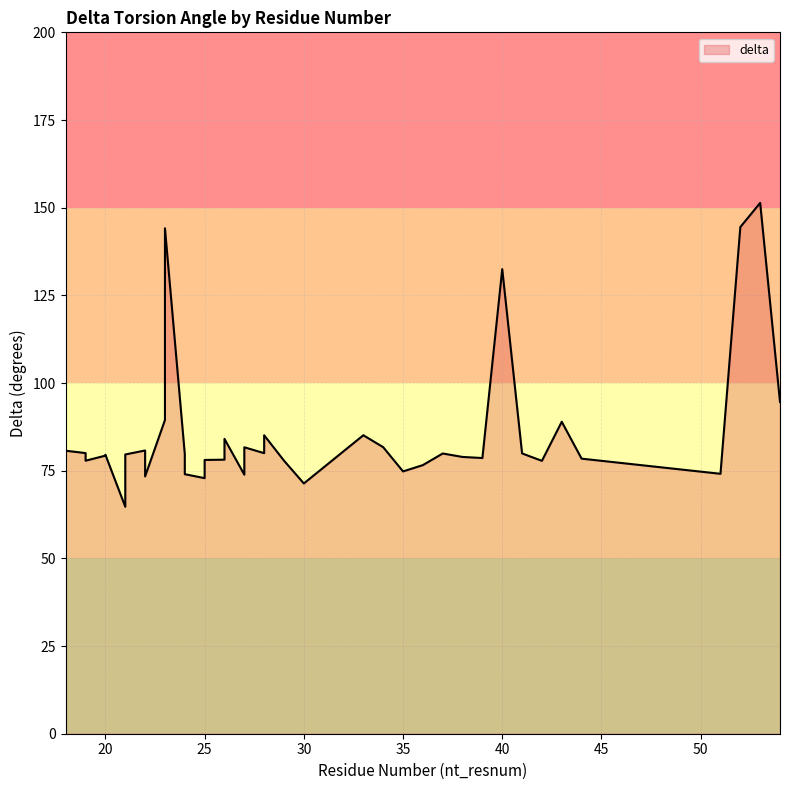

Which category has the lowest value across all series?

21